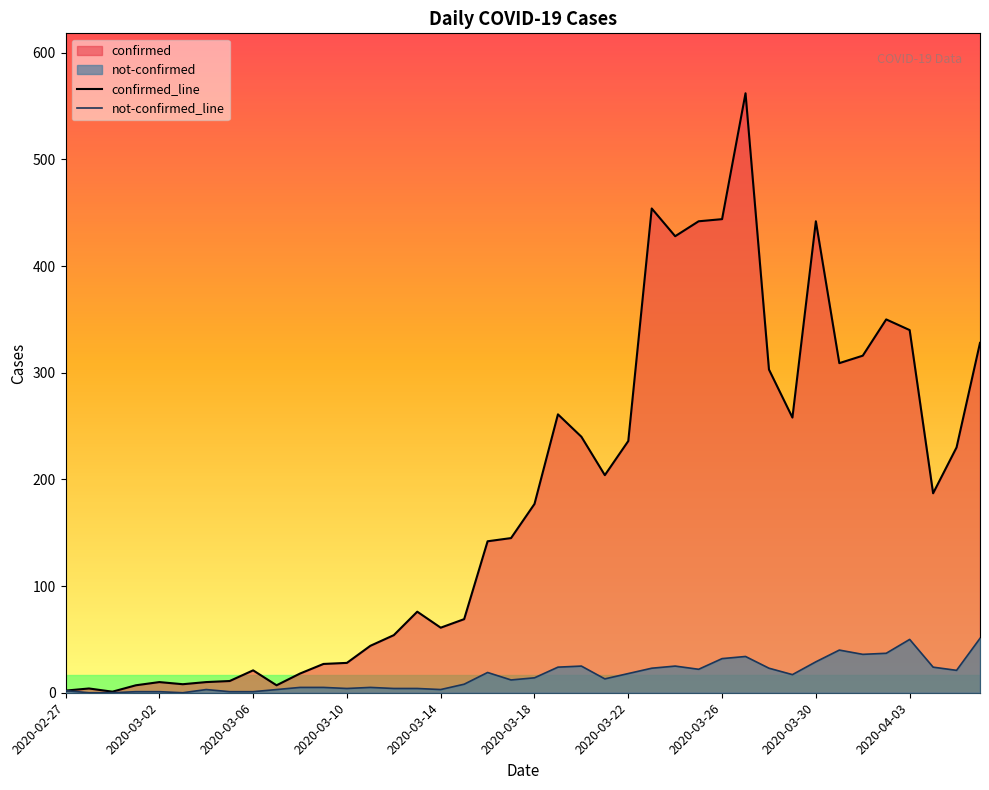

Which series has the largest total across all categories?

confirmed_line